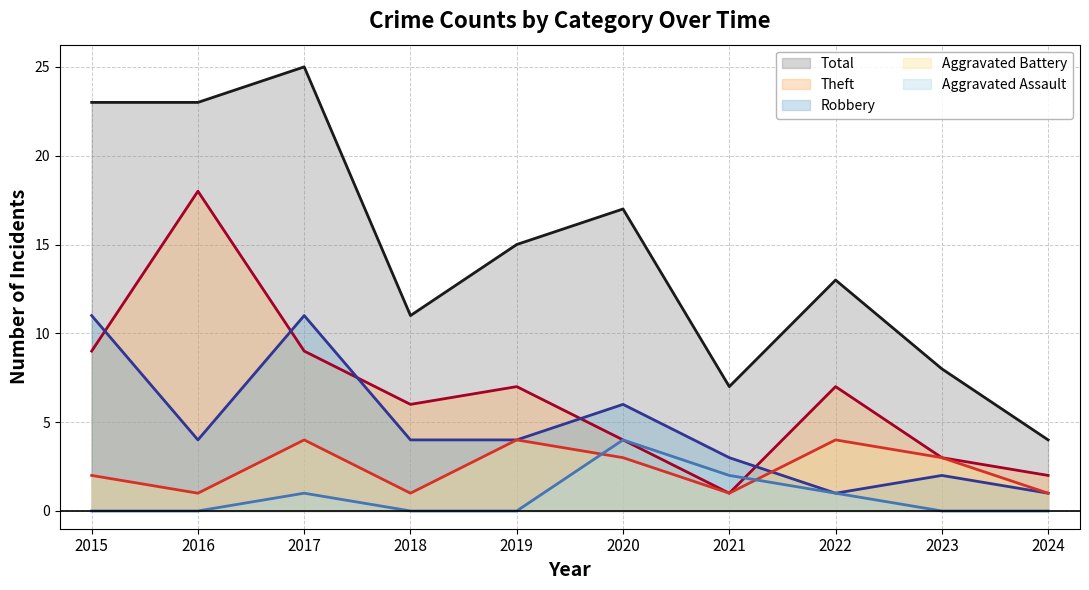

What is the difference between the maximum and minimum values in the Aggravated Assault series?

4